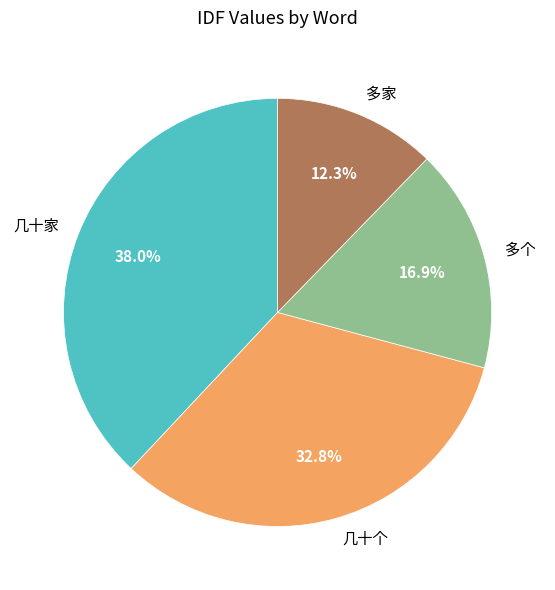

Is the sum of 几十家 and 几十个 greater than half?

Yes